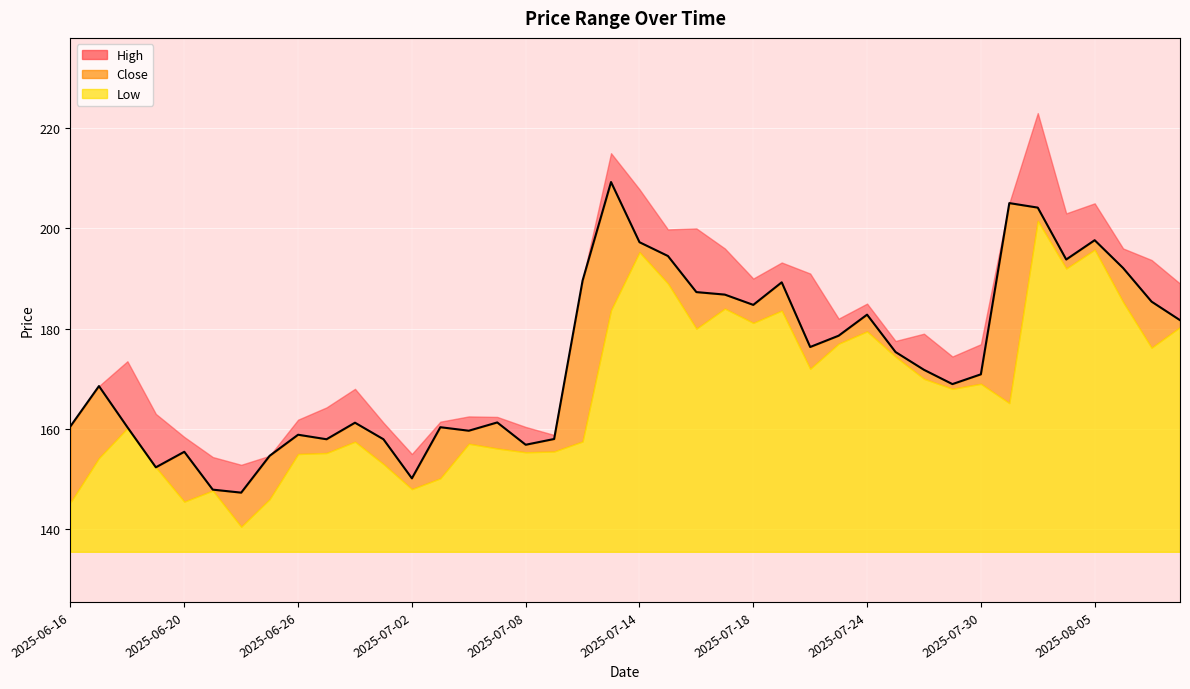

Is the value of High at 2025-08-06 greater than the value of Low at 2025-06-27?

Yes